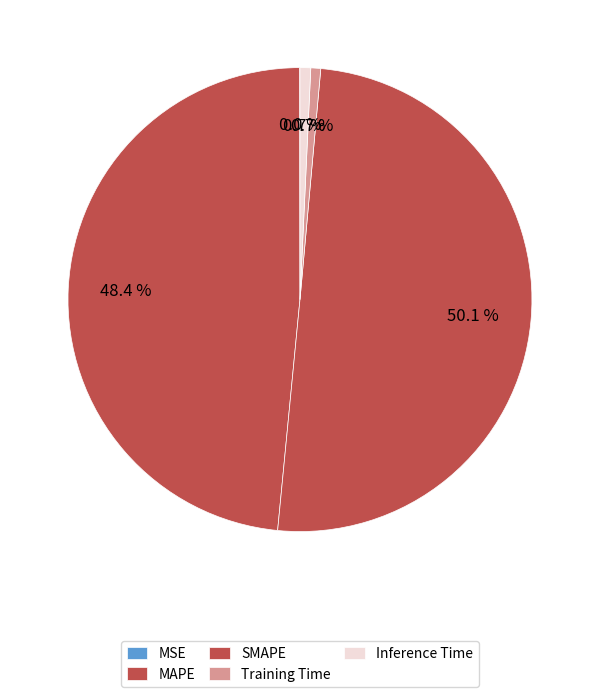

The SMAPE slice represents 50% of the pie. True or false?

True